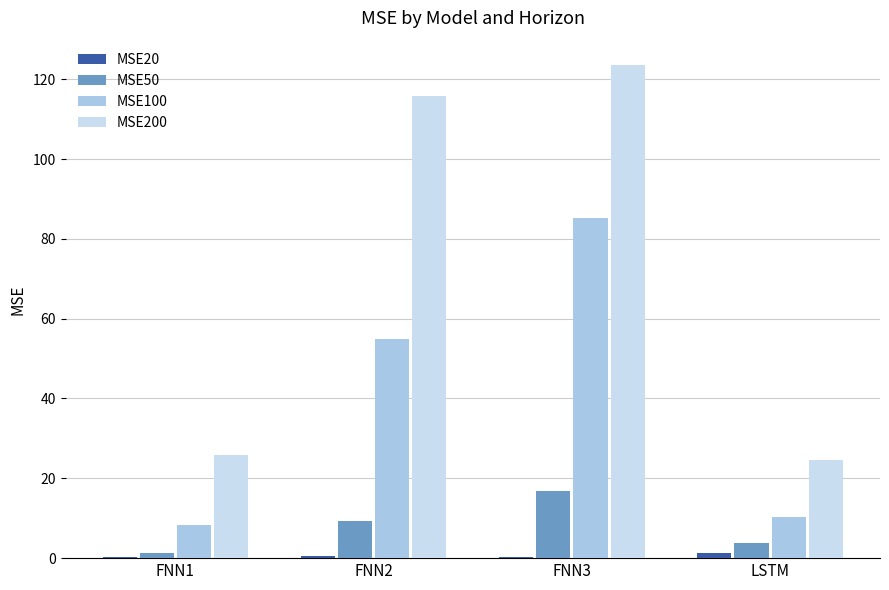

What is the approximate value of MSE20 at FNN1?

0.2